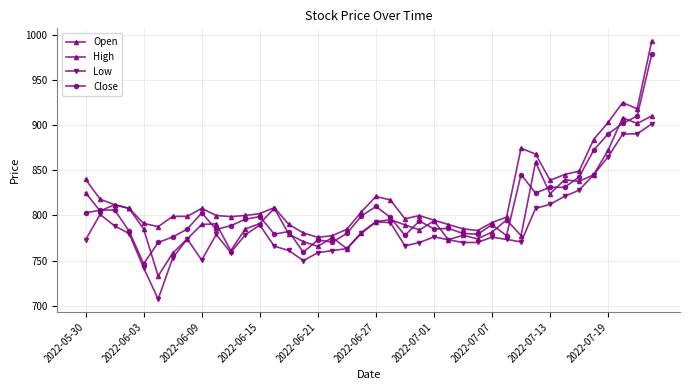

What is the difference between the second highest and second lowest values in the Open series?

149.7